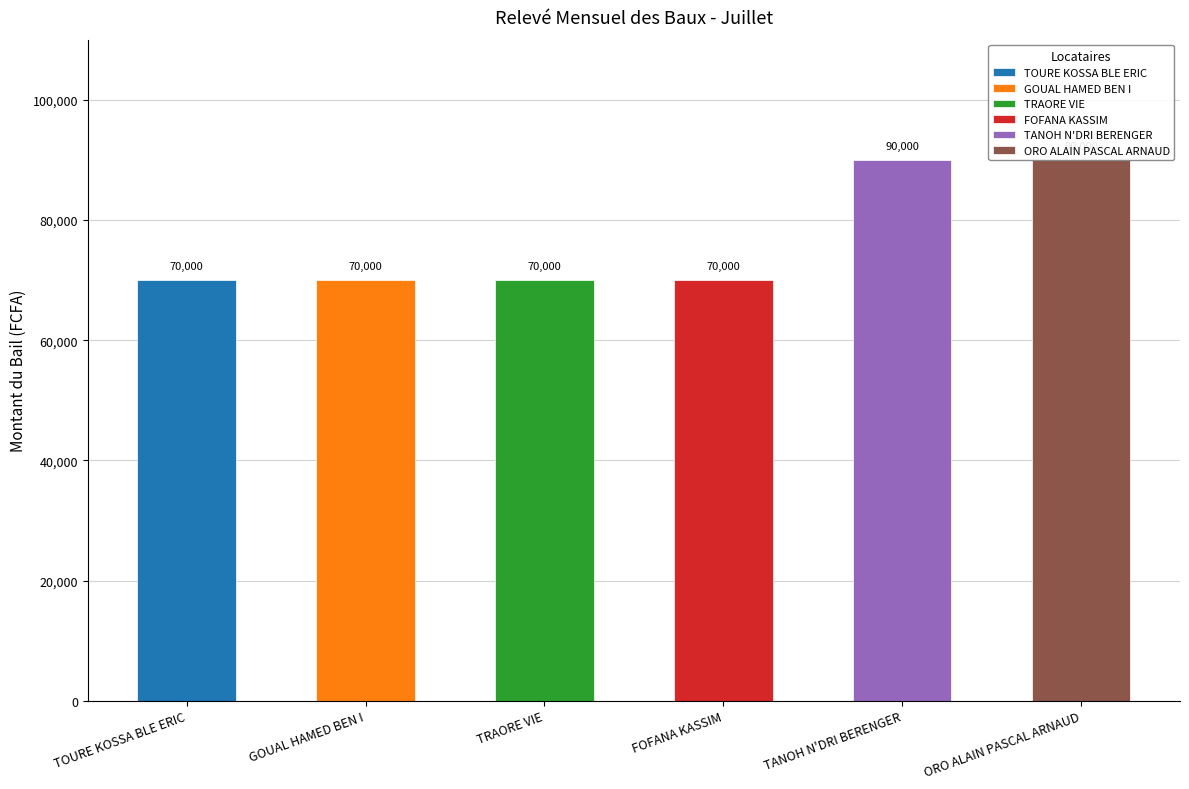

The value at TANOH N'DRI BERENGER is 90000. True or false?

True